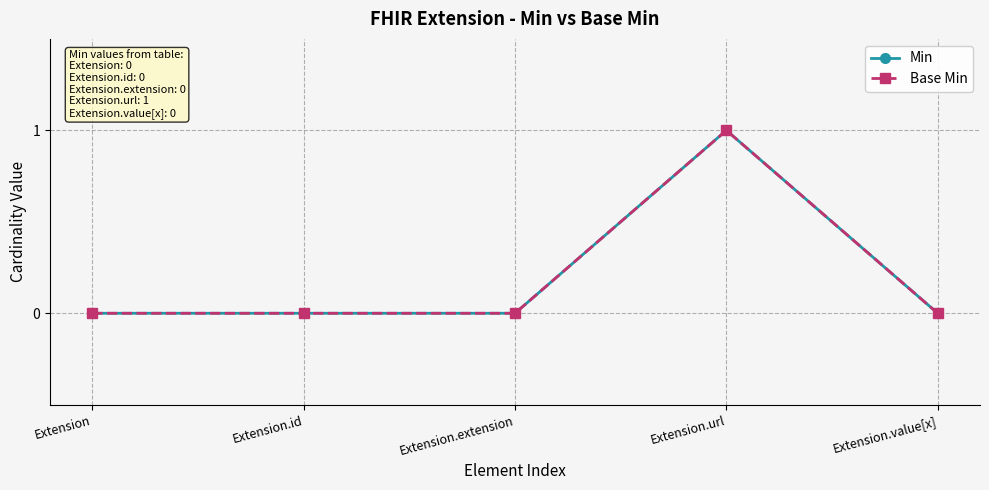

Is this an area chart (filled region under the line)?

No